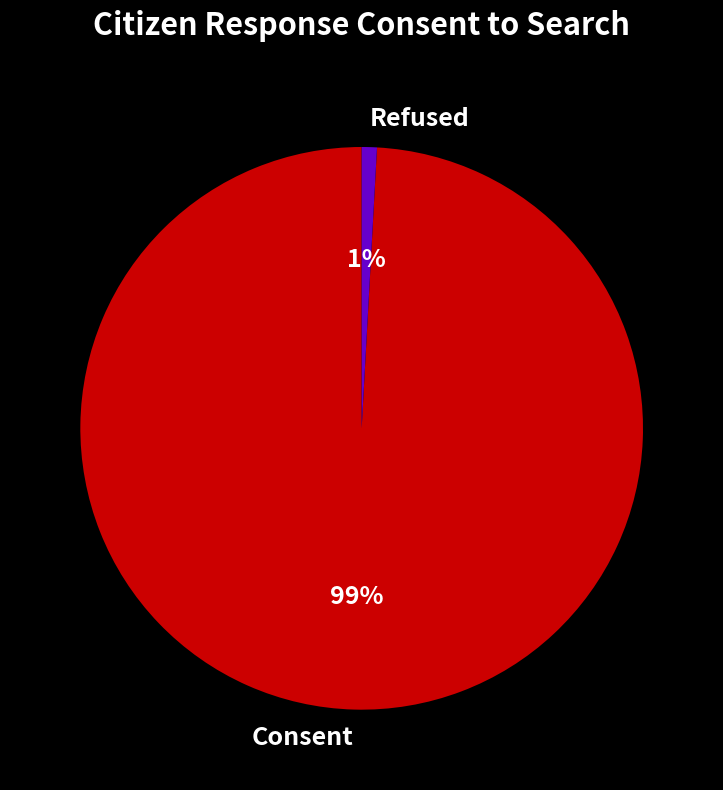

Do Consent and Refused together represent more than half of the pie?

Yes